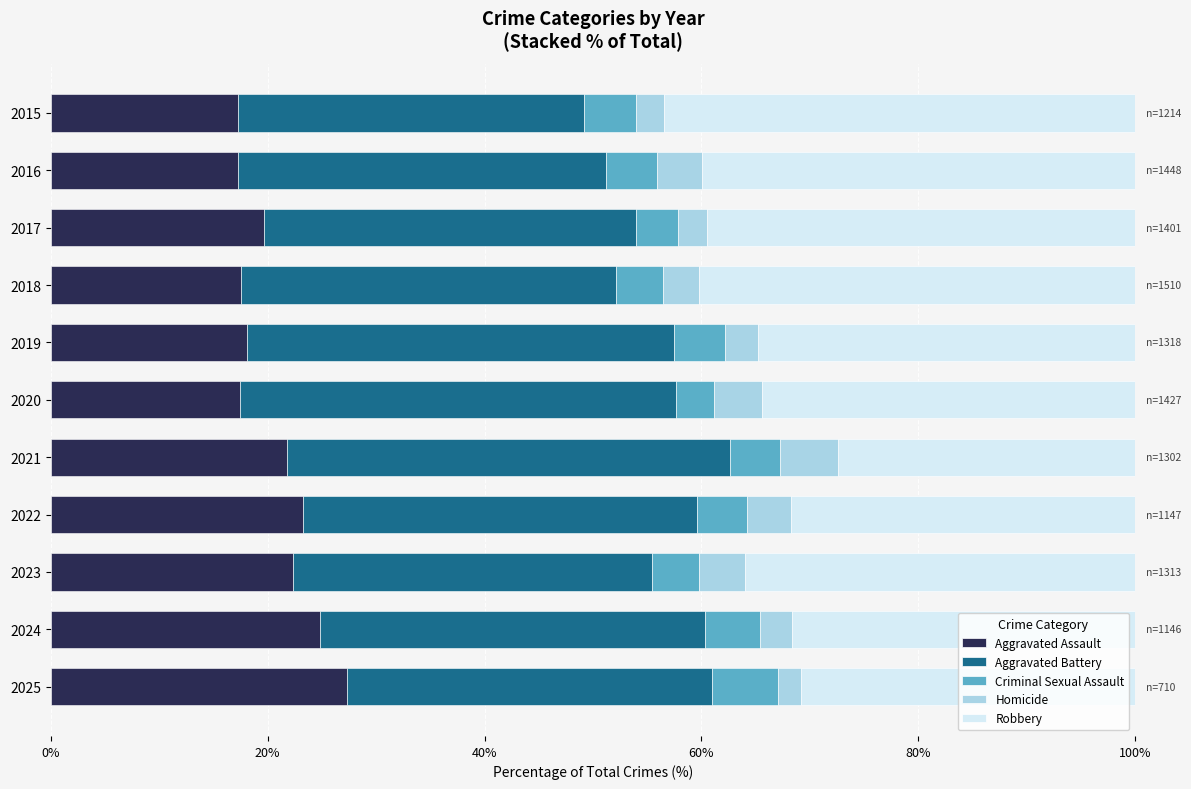

At which label does Aggravated Assault reach its peak?

2025